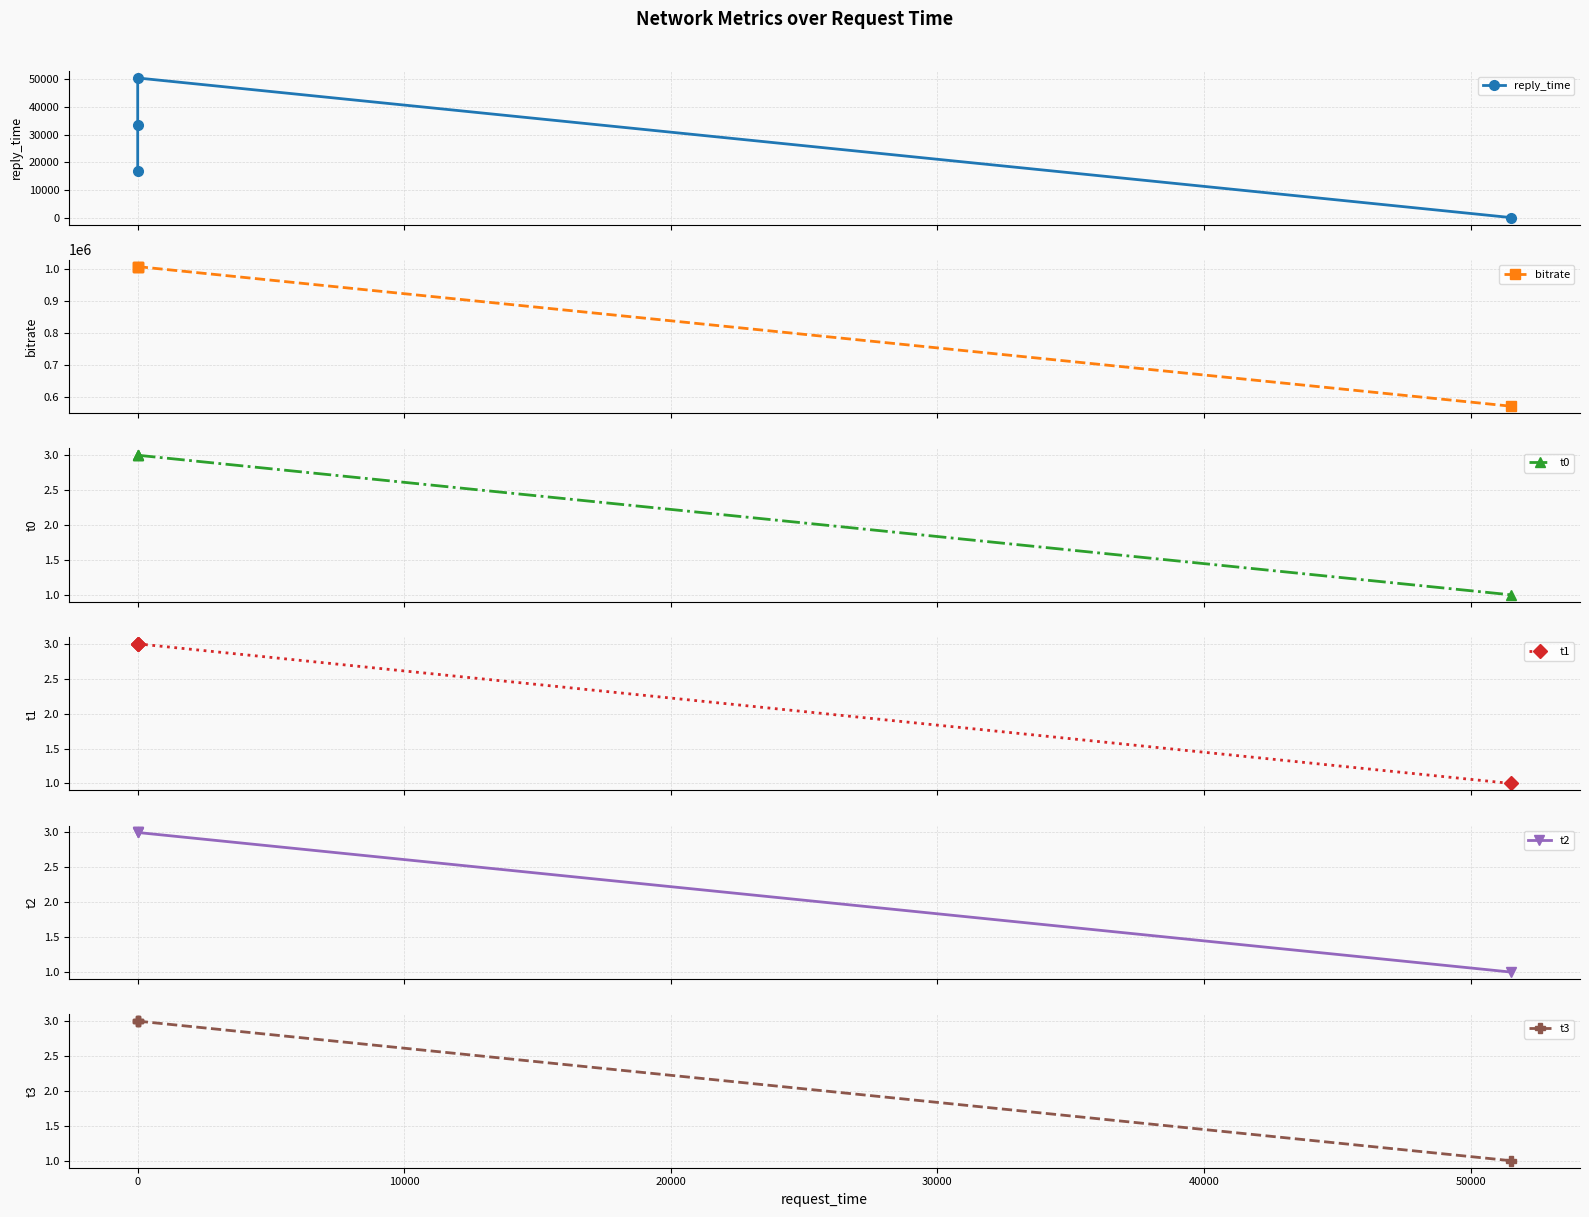

What is the sum of all t0 values?

10